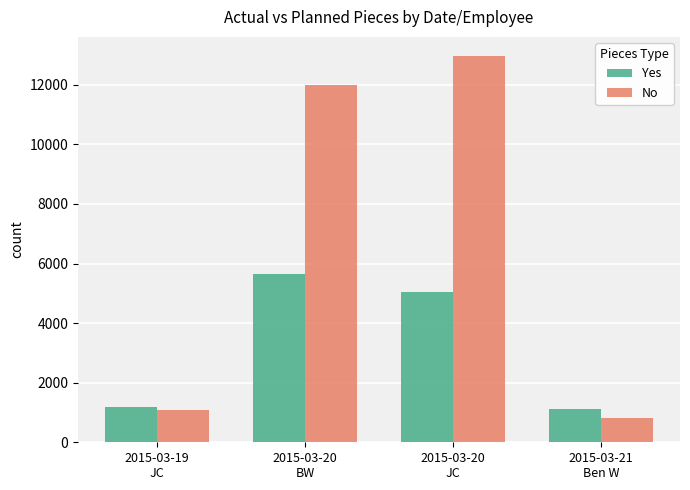

At how many categories does at least one series exceed 7248?

2